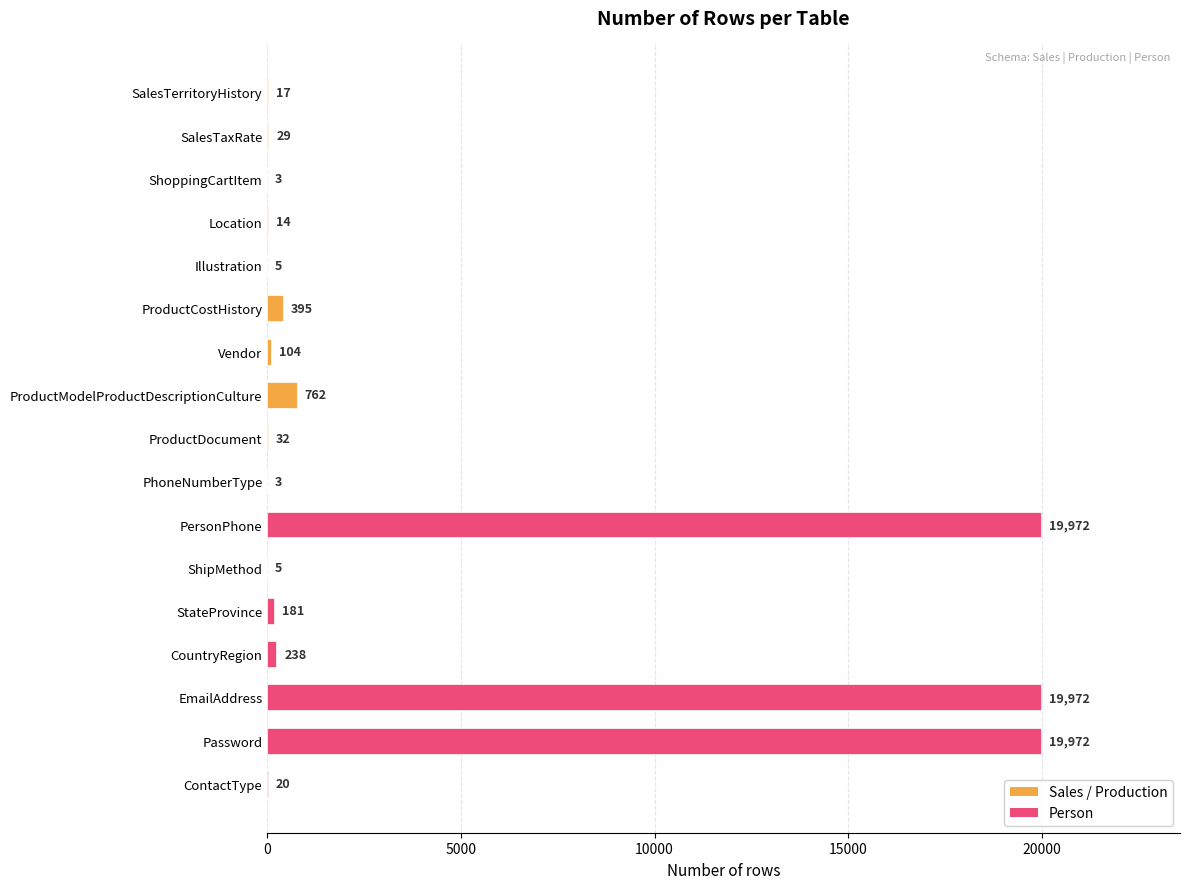

Reading top to bottom, extract all data points from this chart.

SalesTerritoryHistory=17	SalesTaxRate=29	ShoppingCartItem=3	Location=14	Illustration=5	ProductCostHistory=395	Vendor=104	ProductModelProductDescriptionCulture=762	ProductDocument=32	PhoneNumberType=3	PersonPhone=19972	ShipMethod=5	StateProvince=181	CountryRegion=238	EmailAddress=19972	Password=19972	ContactType=20